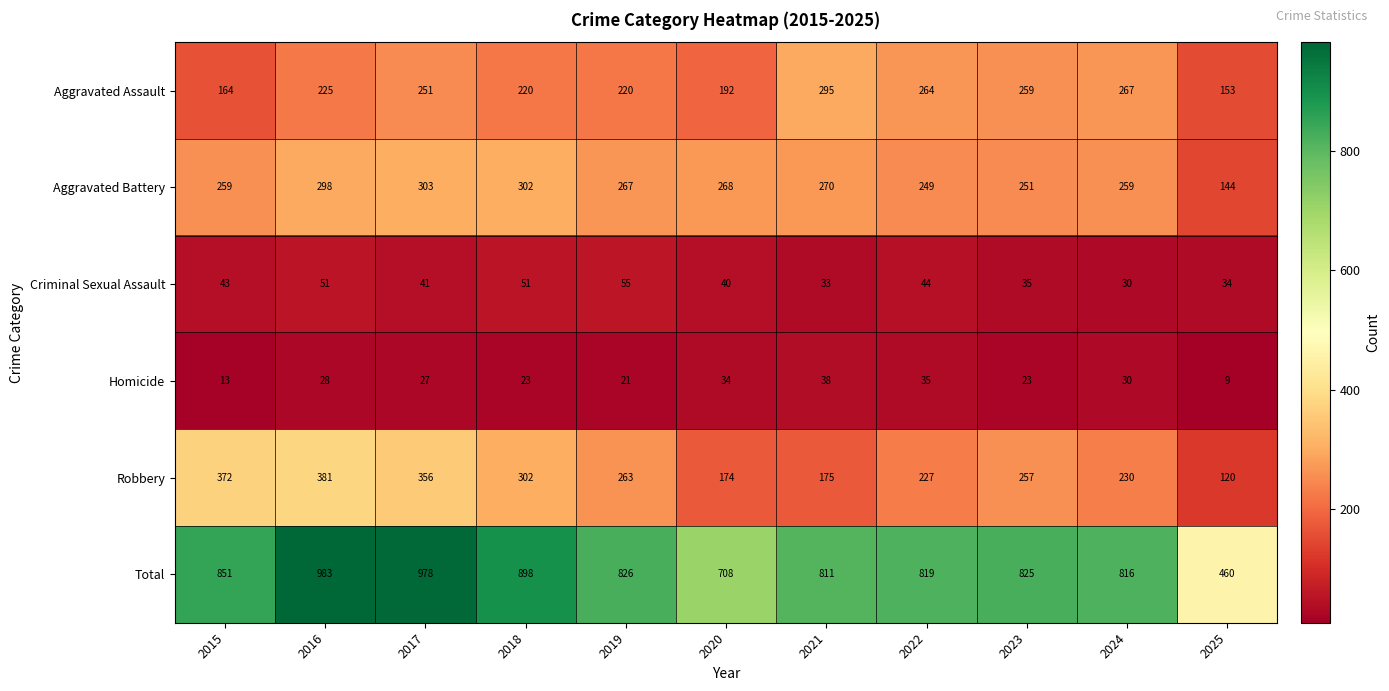

Which series has the largest range (max minus min)?

Total